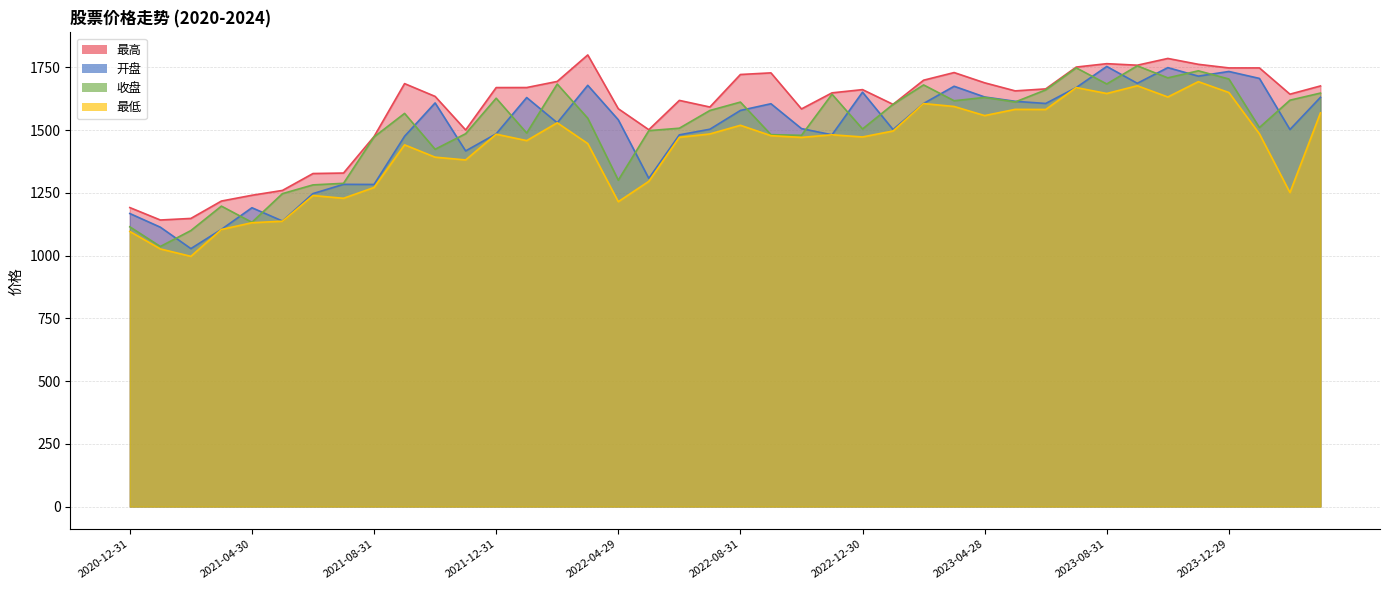

Is it true that 最高 equals 2627.8 at 2023-12-29?

False